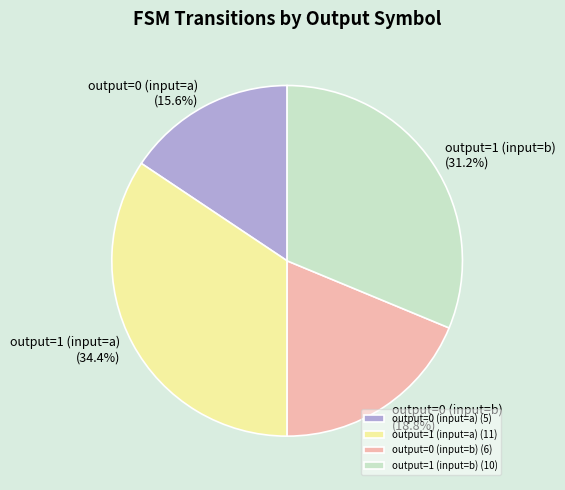

Between output=1 (input=a) and output=1 (input=b), which is larger?

output=1 (input=a)